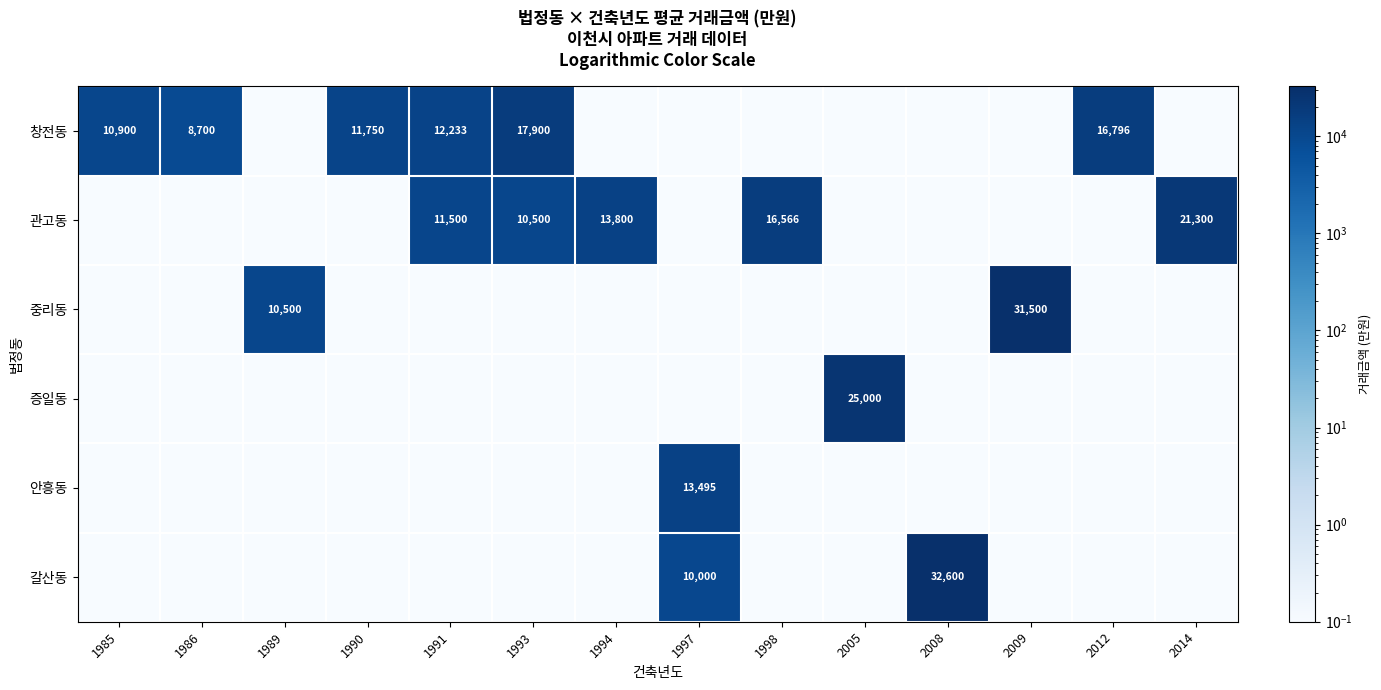

What value does the 중리동 series have at 1985?

0.1